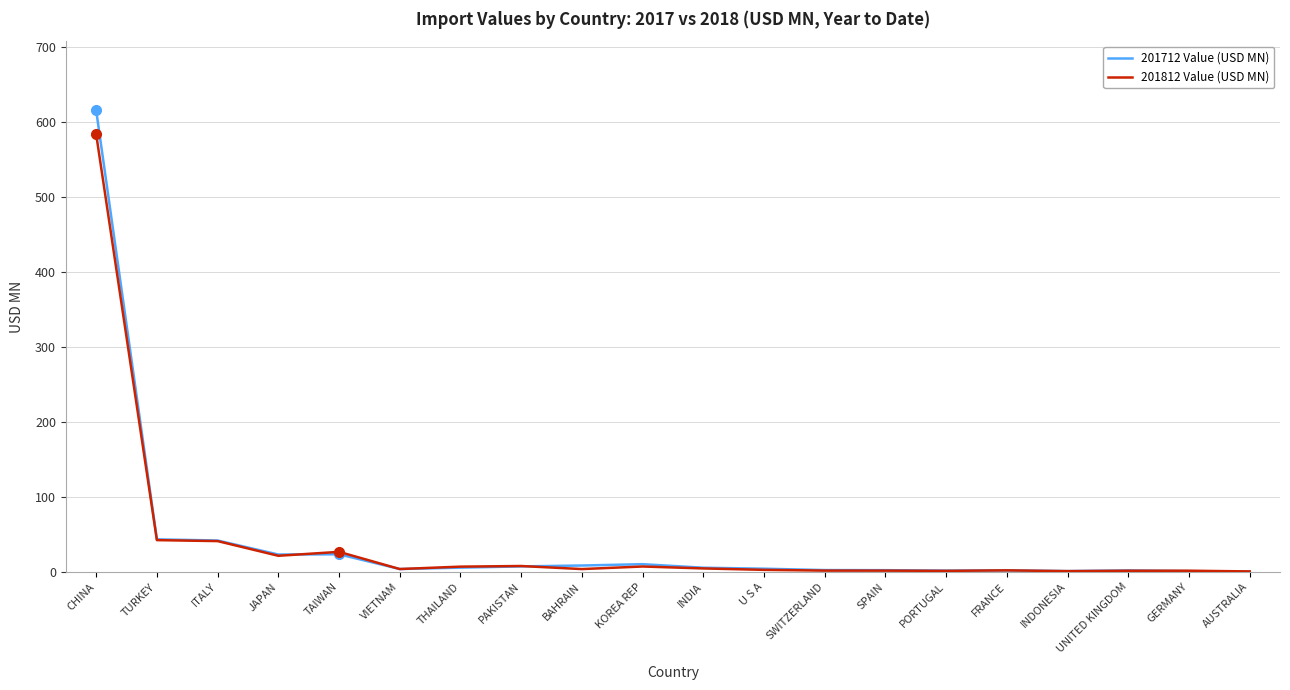

At which category does the chart reach its peak across all series?

CHINA